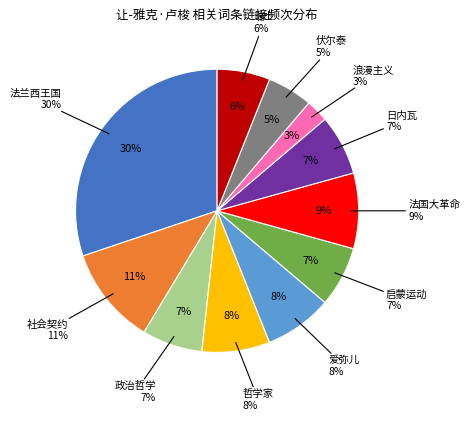

Combined, do 爱弥儿 and 社会契约 account for over 50%?

No